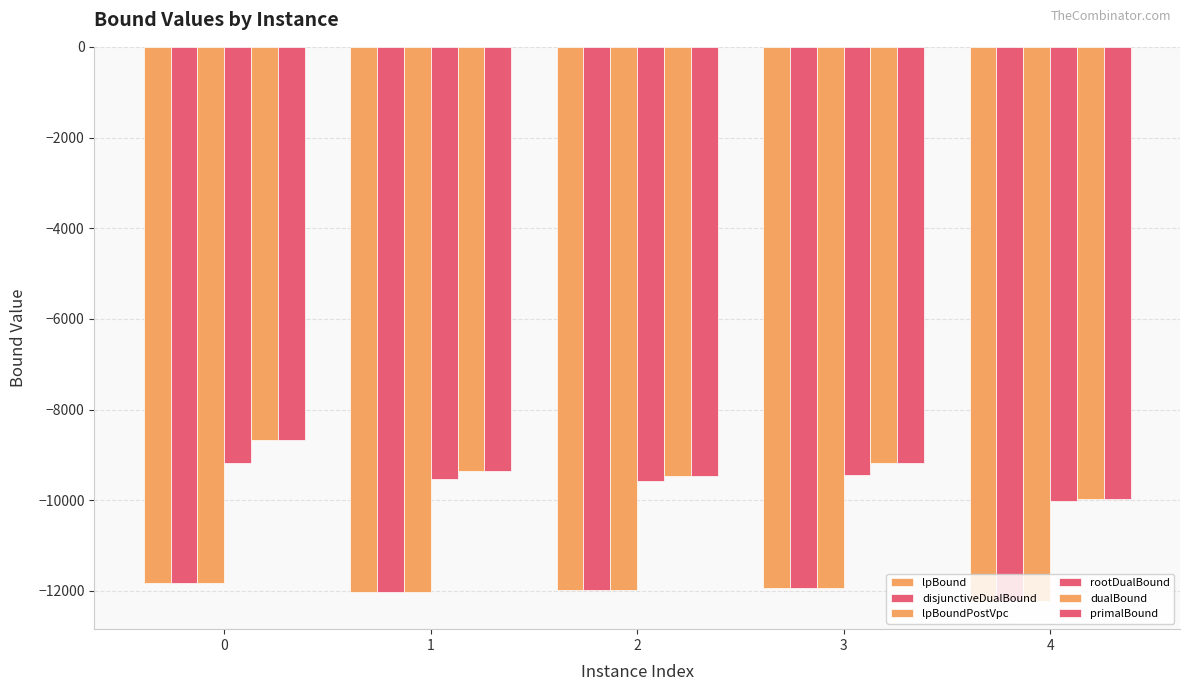

Count the number of categories in the chart.

5